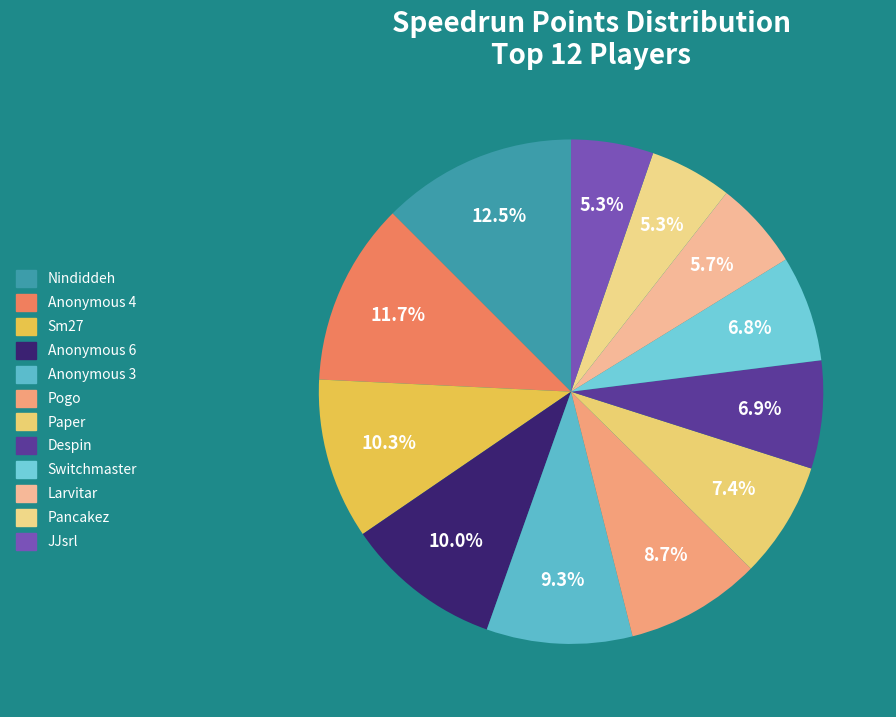

Does Larvitar represent more than half of the total?

No